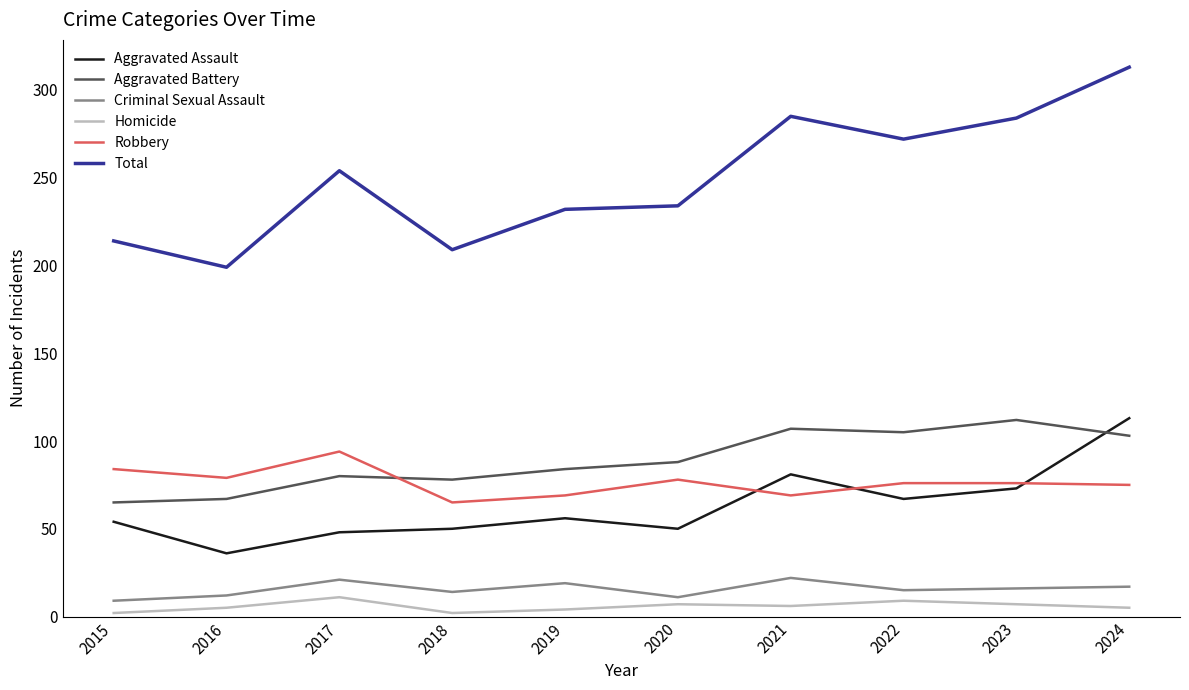

True or false: Robbery and Homicide cross at least once.

False